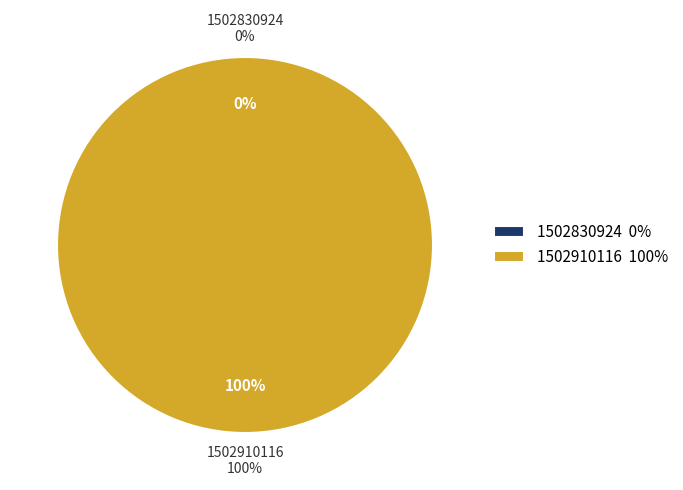

Count the number of slices in the pie.

2